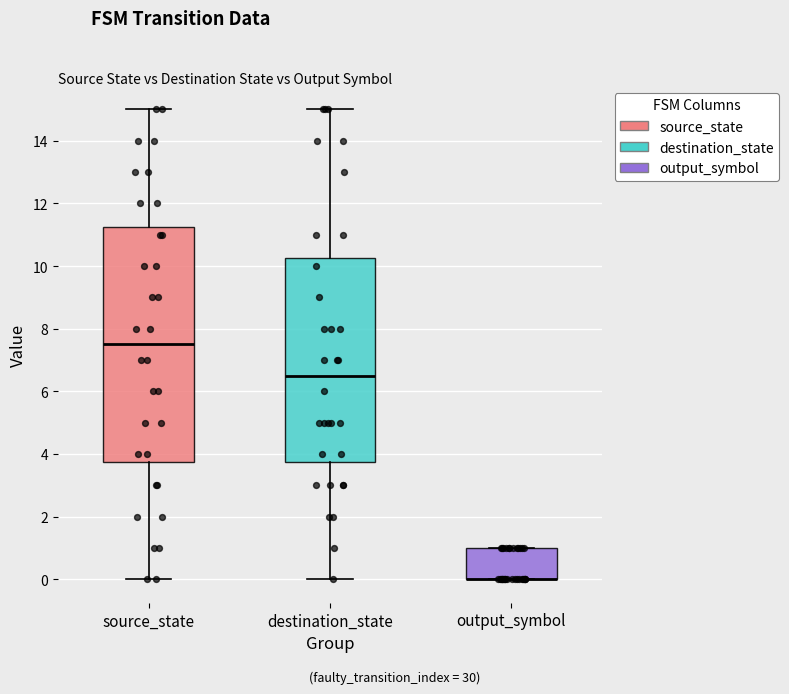

Reading left to right, transcribe this box plot: for each box, give where its median line is, the range the box spans, and where its two whiskers end, as read against the y-axis. The values are not printed on the chart, so give them approximately, as read against the axis.

source_state: median 7.6, box 3.8 to 11.2, whiskers 0.0 to 15.0
destination_state: median 6.6, box 3.8 to 10.2, whiskers 0.0 to 15.0
output_symbol: median 0.0 (drawn on the box's lower edge), box 0.0 to 1.0, whiskers 0.0 to 1.0